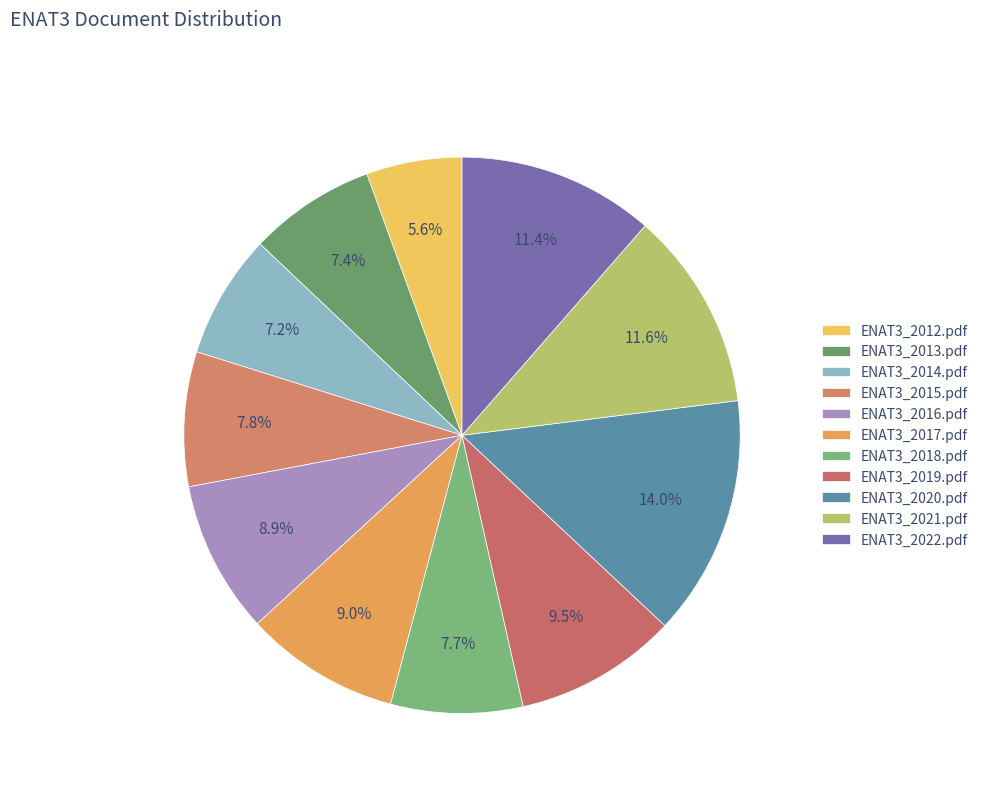

Which slice is the largest?

ENAT3_2020.pdf